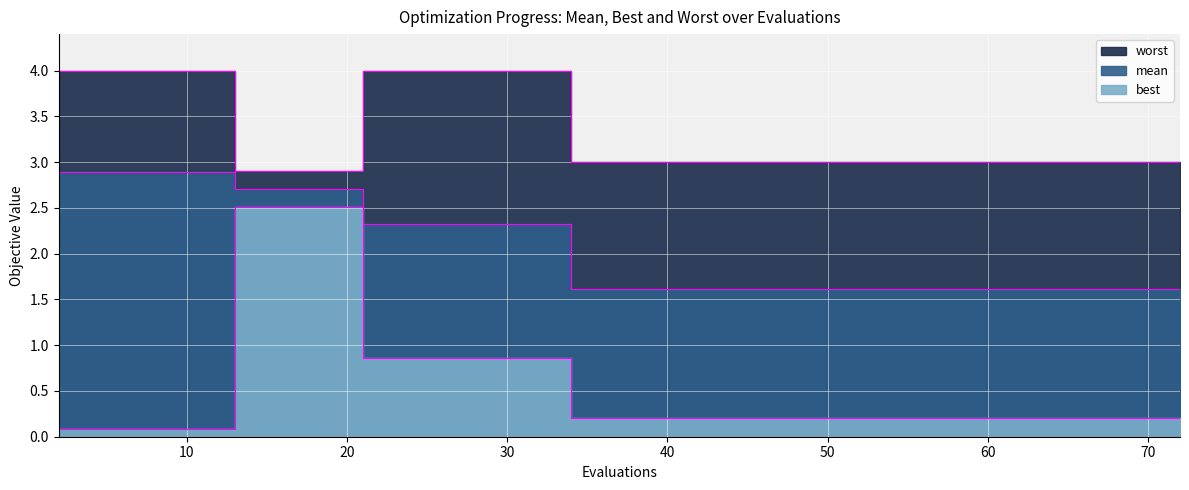

What is the greatest value displayed?

4.0